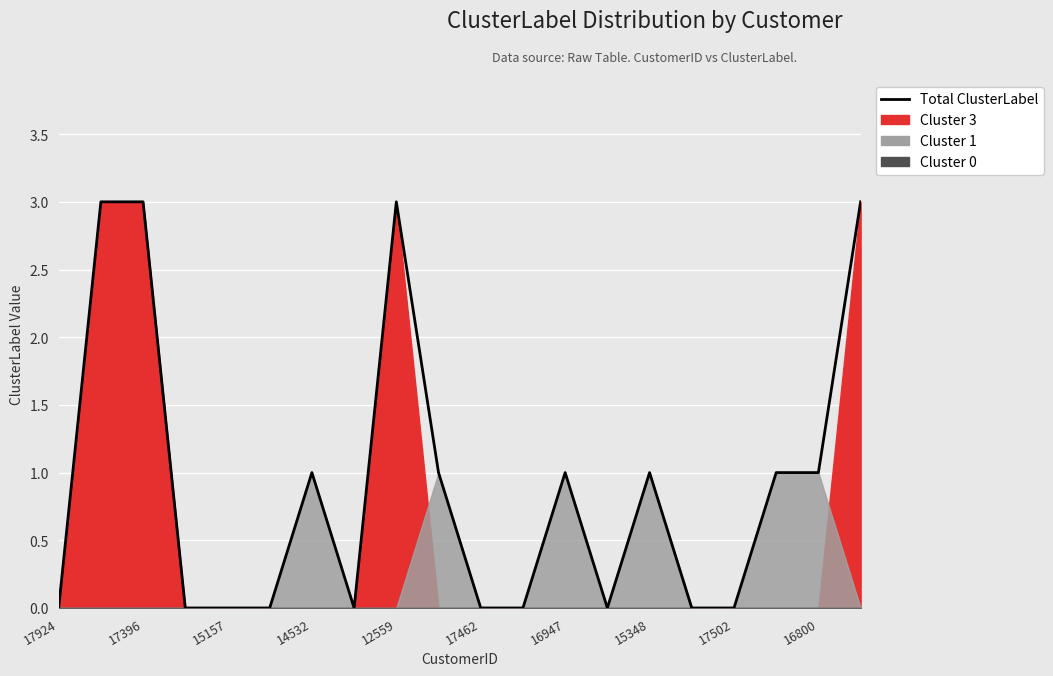

Reading right to left, what are all the values shown in this chart?

3	1	1	0	0	1	0	1	0	0	1	3	0	1	0	0	0	3	3	0